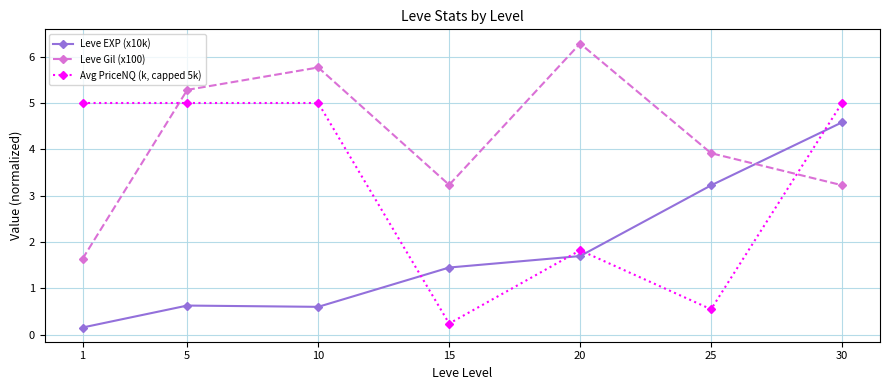

What is the value of the Avg PriceNQ (k, capped 5k) point at the 5th from the left?

1.8